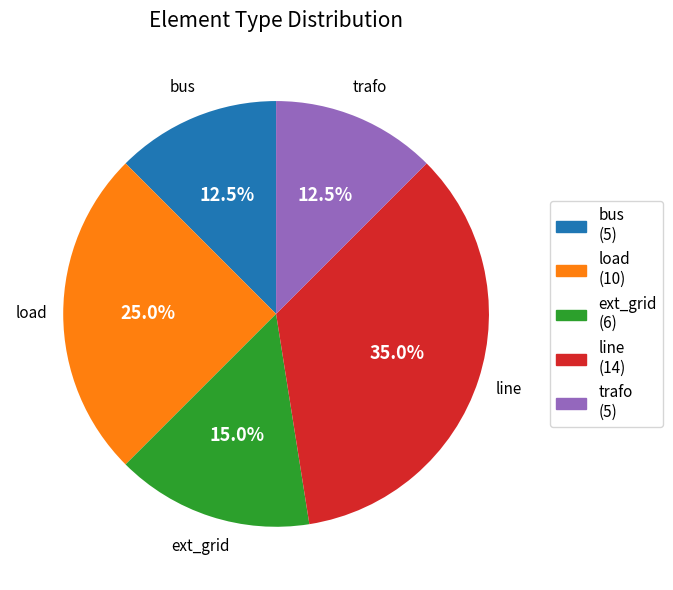

Is there a majority slice in this chart?

No